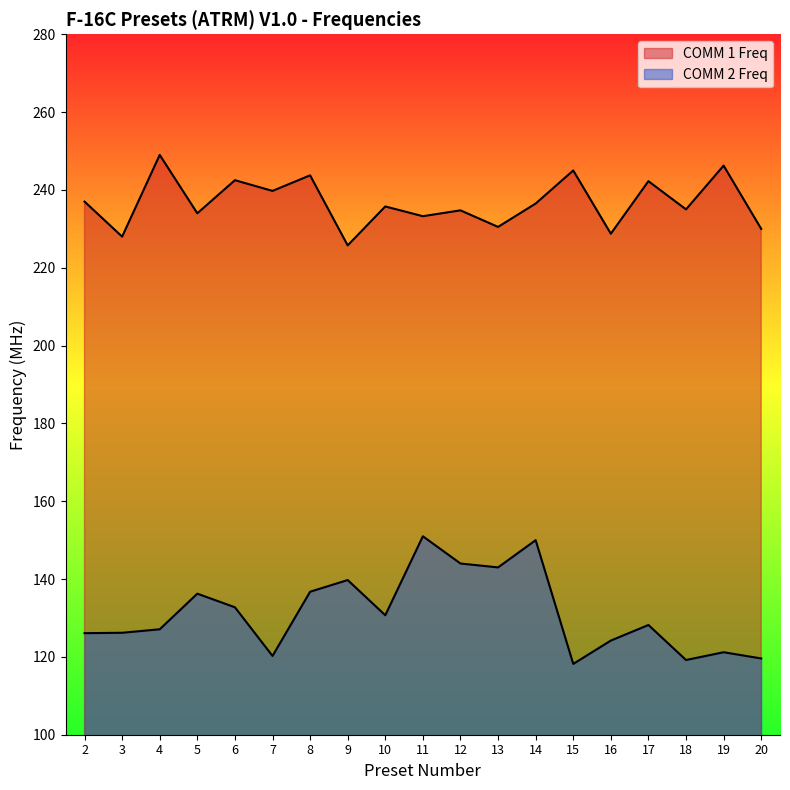

What is the minimum value shown in the chart?

118.2